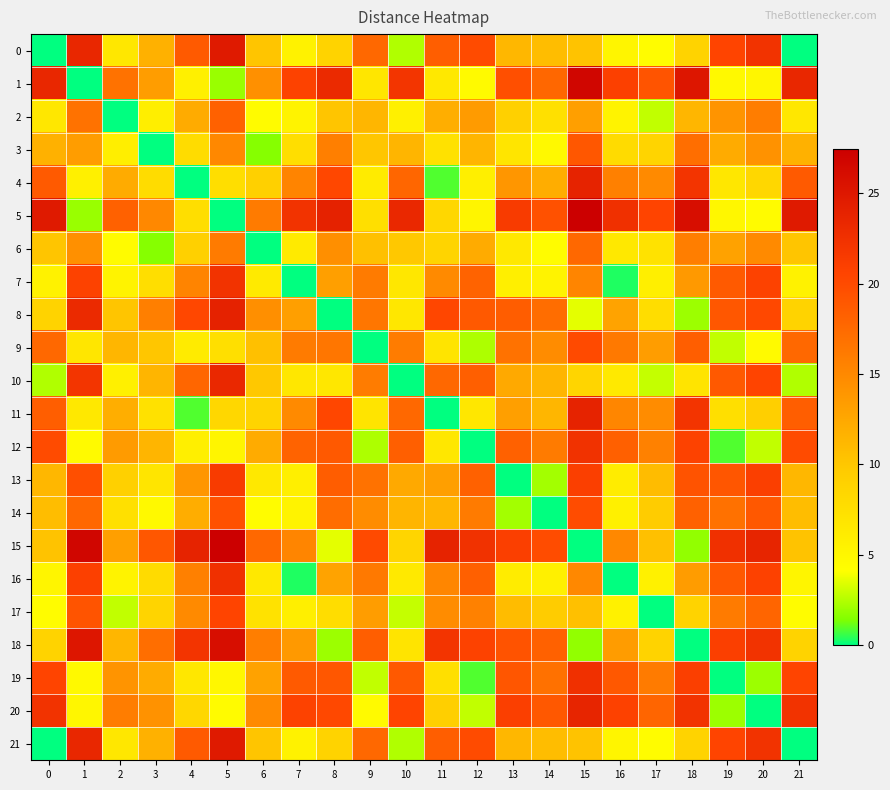

What is the spread (max minus min) of values at 10?

23.3